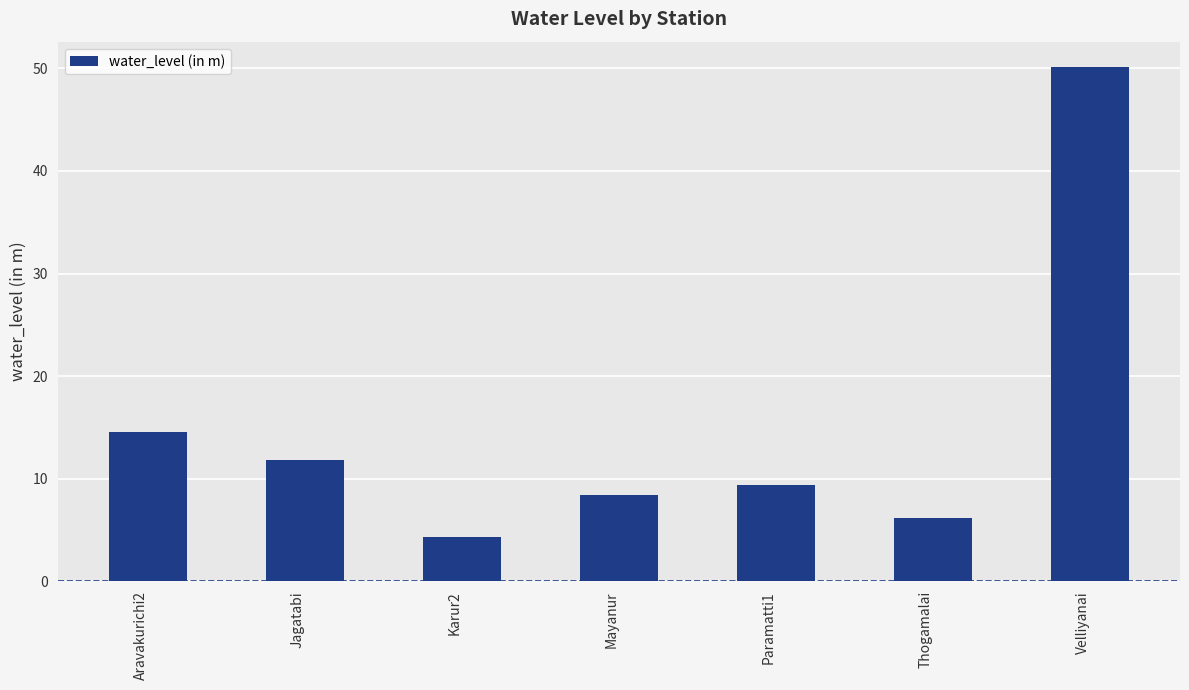

What is the sum of the values at Paramatti1 and Thogamalai?

15.6